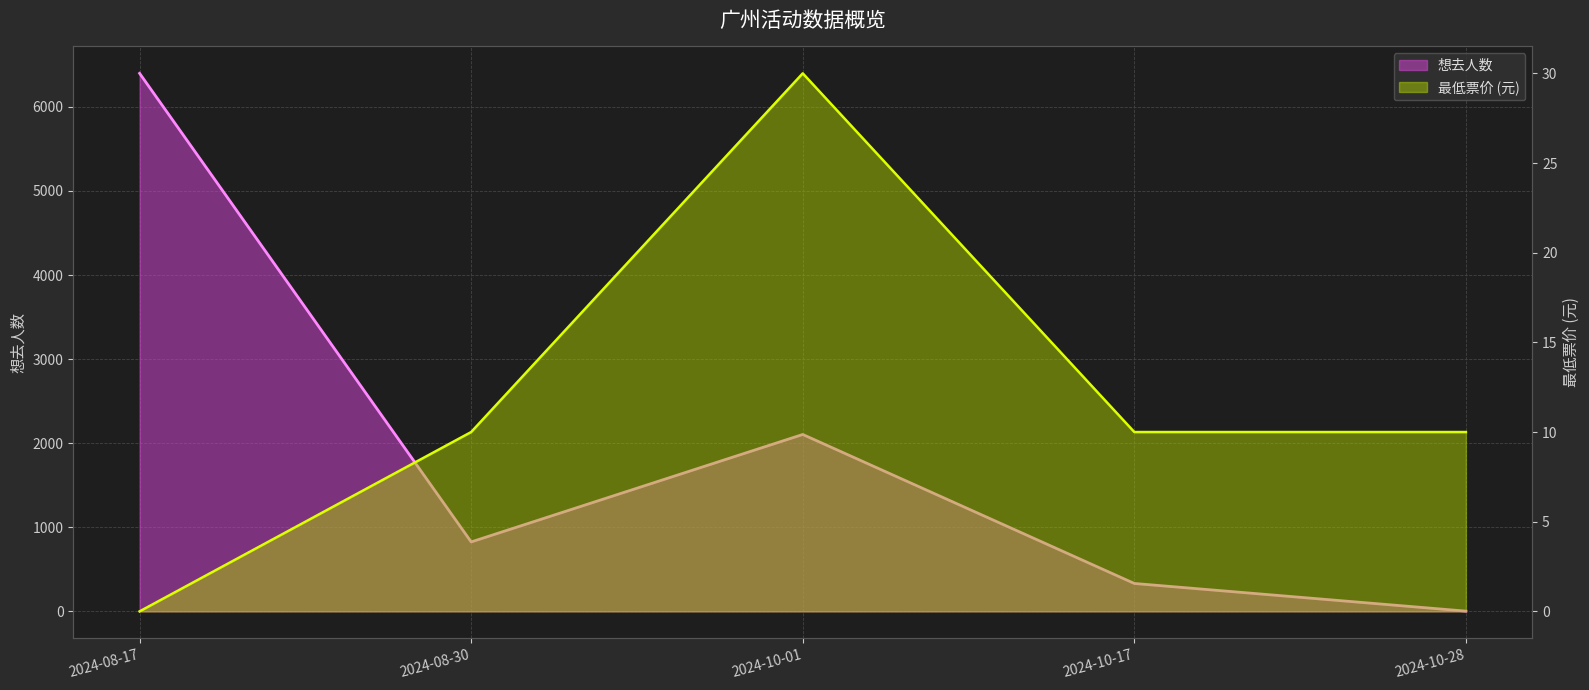

Where is the first local maximum for 最低票价?

2024-10-01